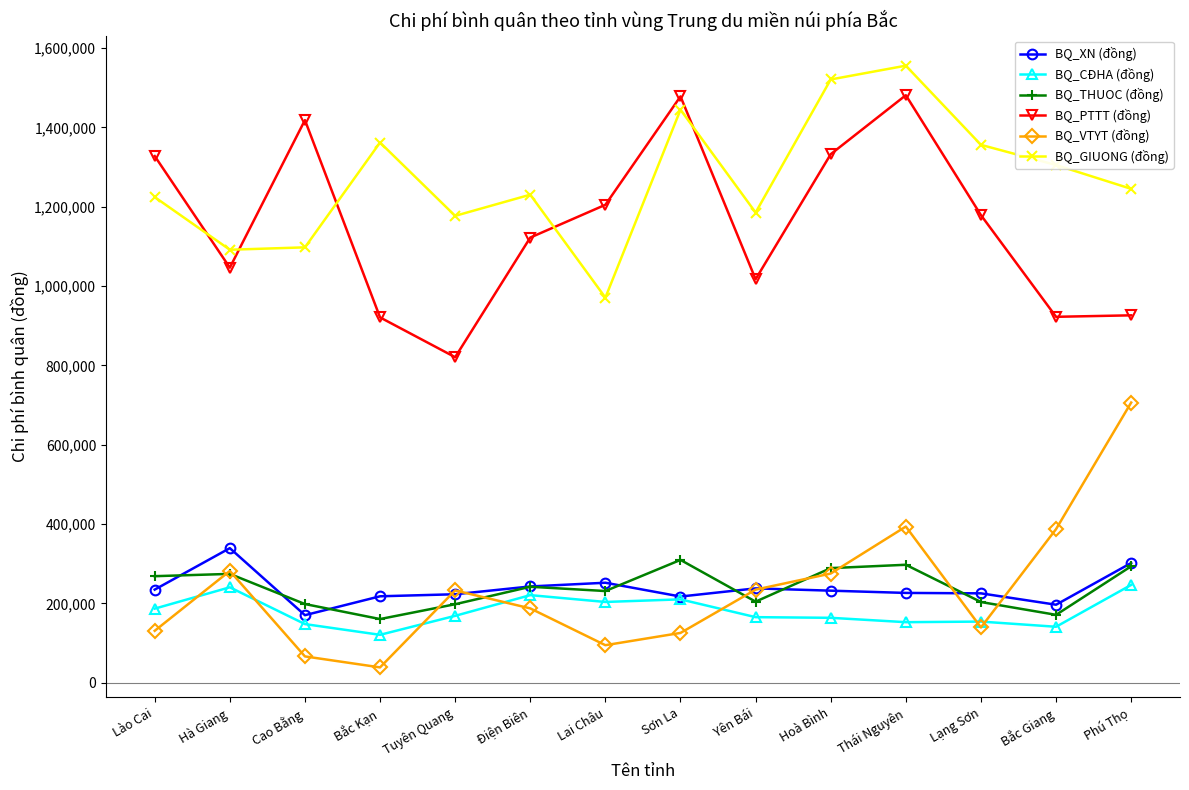

Does the chart display data point markers on the line(s)?

Yes